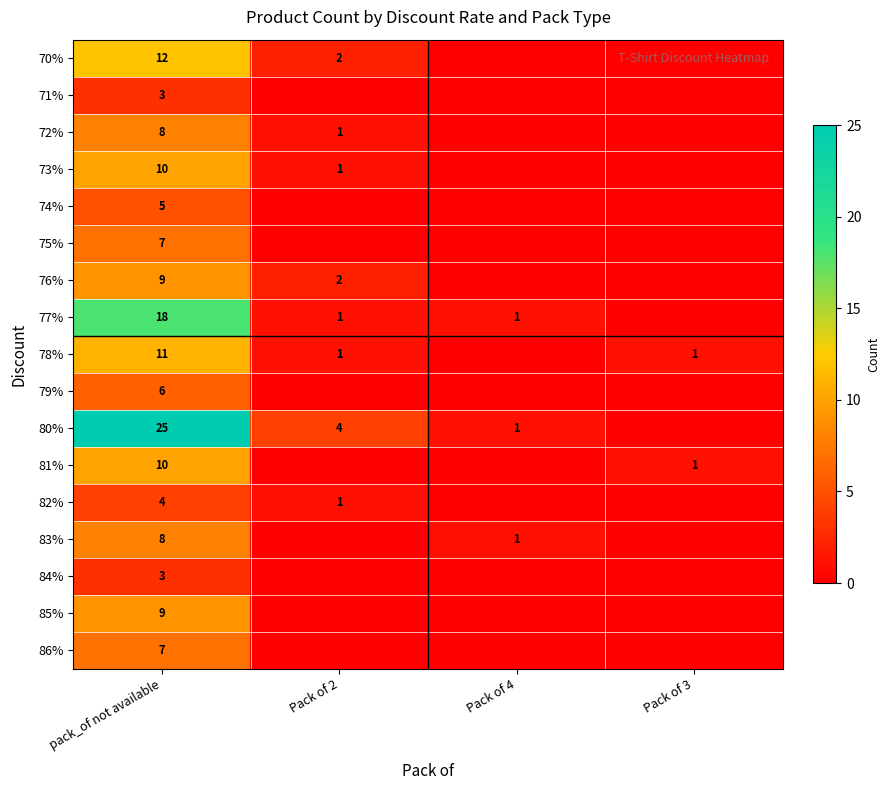

True or false: 86% has a value of 7 at pack_of not available.

True